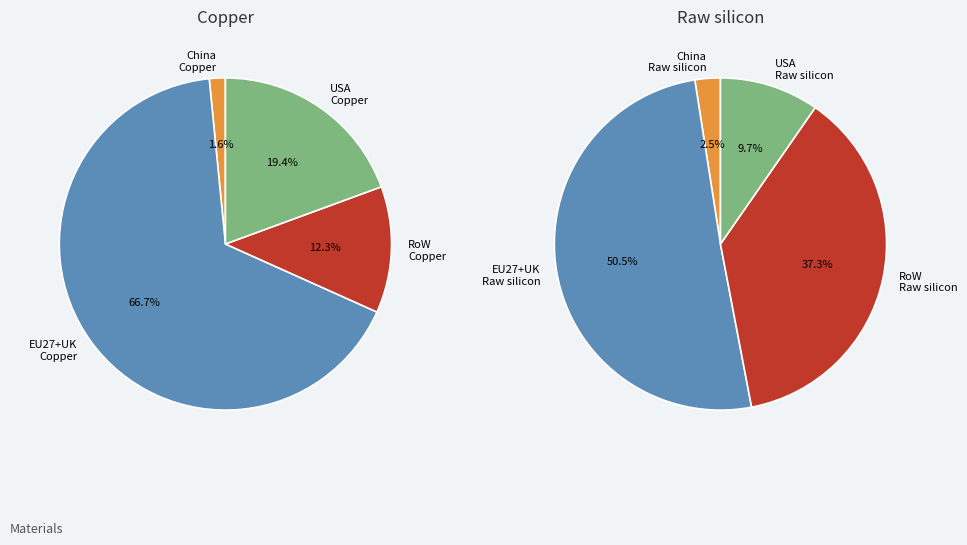

To the nearest percent, what is the difference between the RoW and China slice percentages?

35%